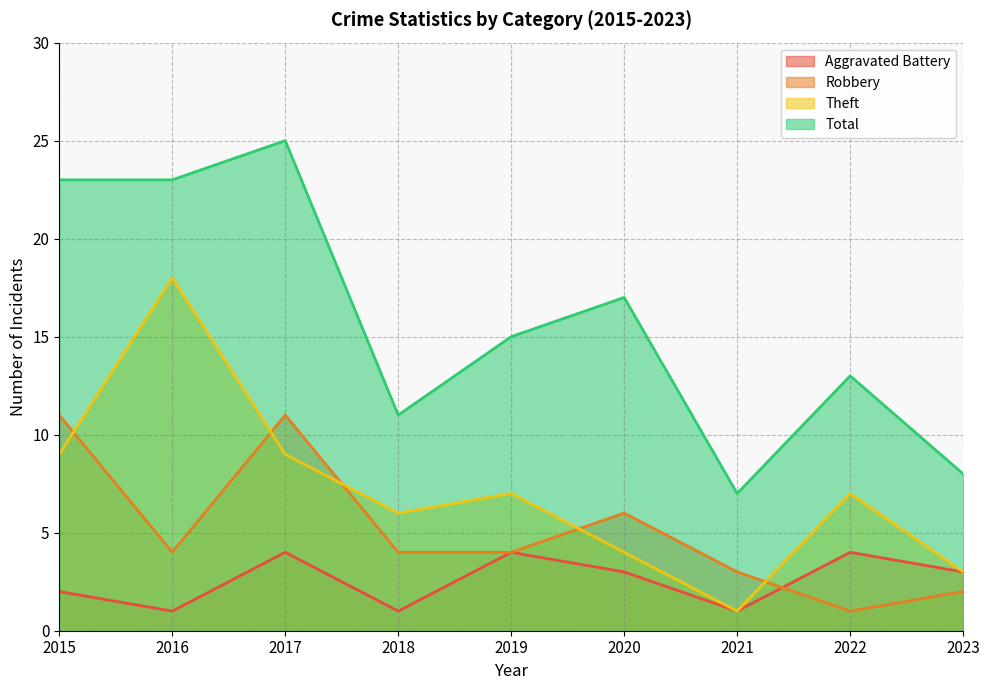

What is the spread (max minus min) of values at 2017?

21